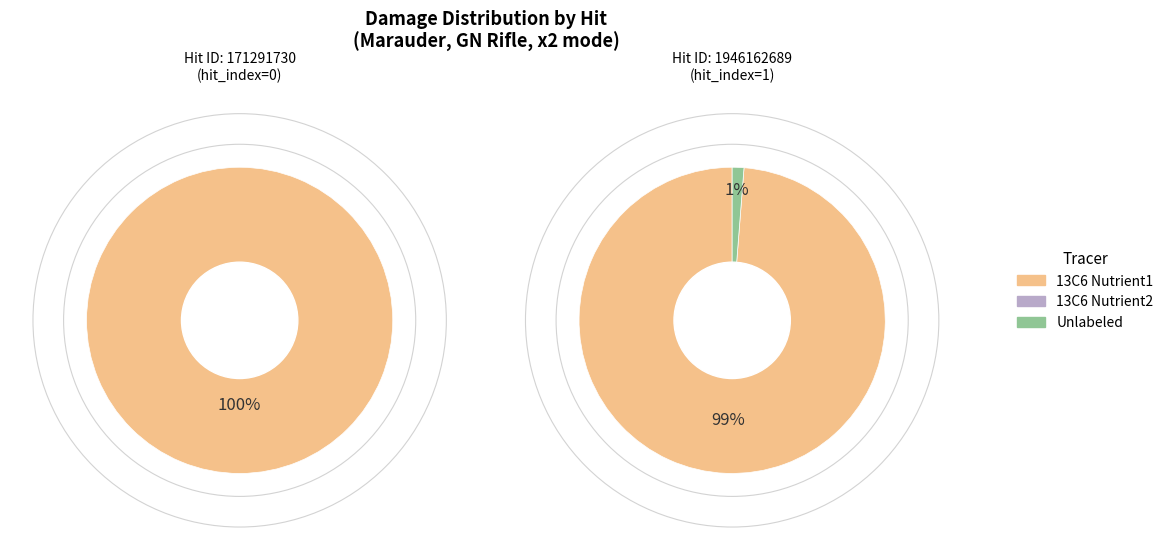

Combined, do 1946162689 and 171291730 account for over 50%?

Yes